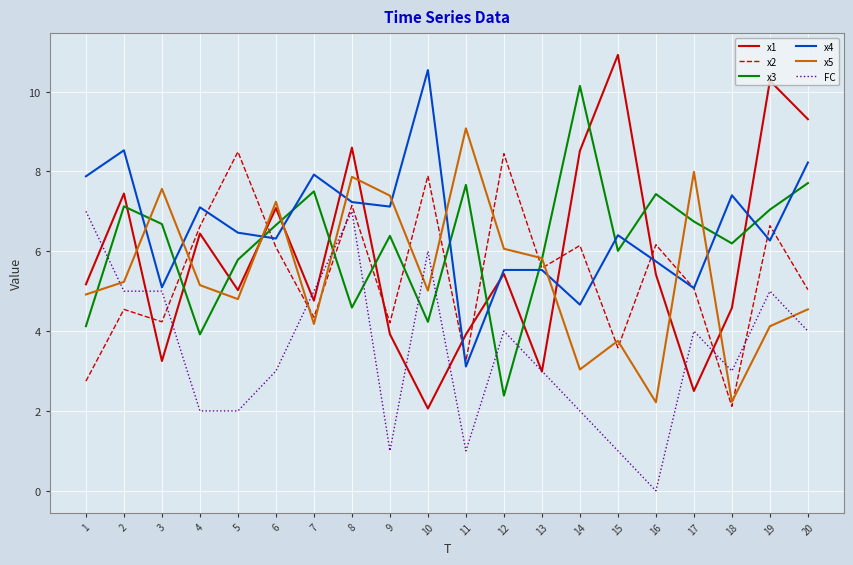

The value of x5 at 13 is 3.9. True or false?

False